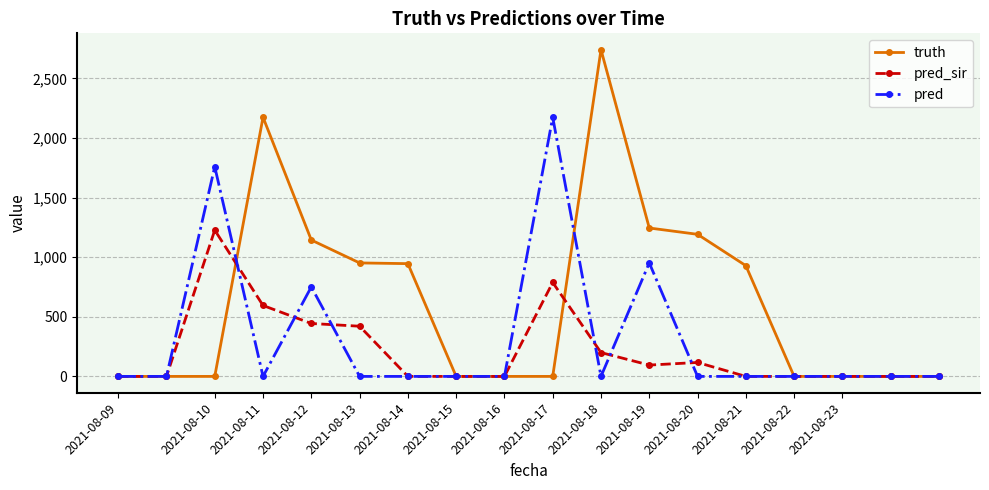

What are all the series names shown in the legend?

truth, pred_sir, pred